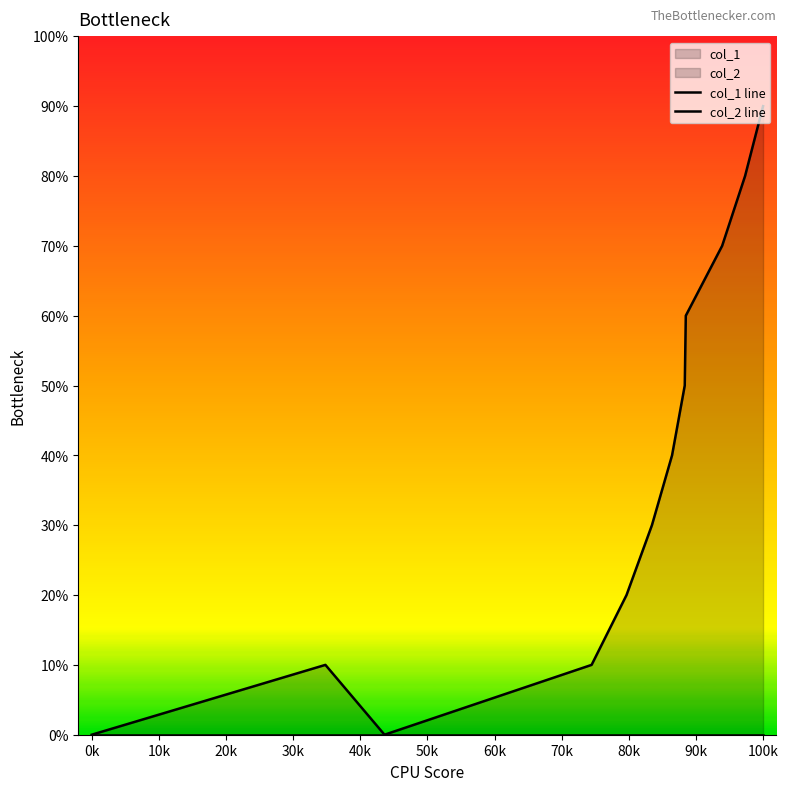

Which category has the lowest value across all series?

0k